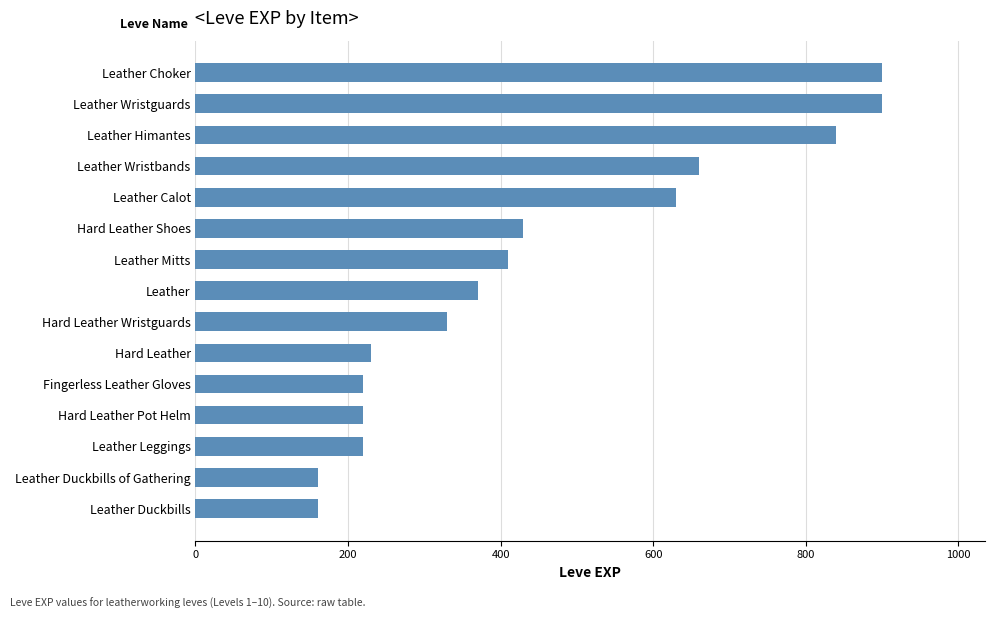

What is the maximum value shown in the chart?

900